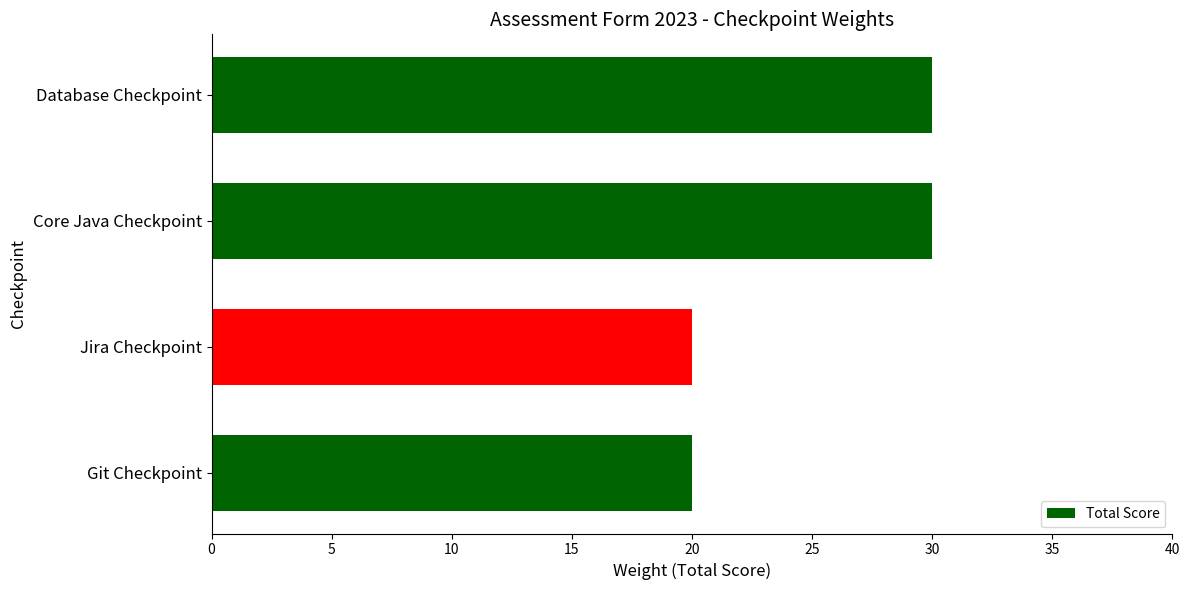

What is the difference between the second highest and second lowest values?

10